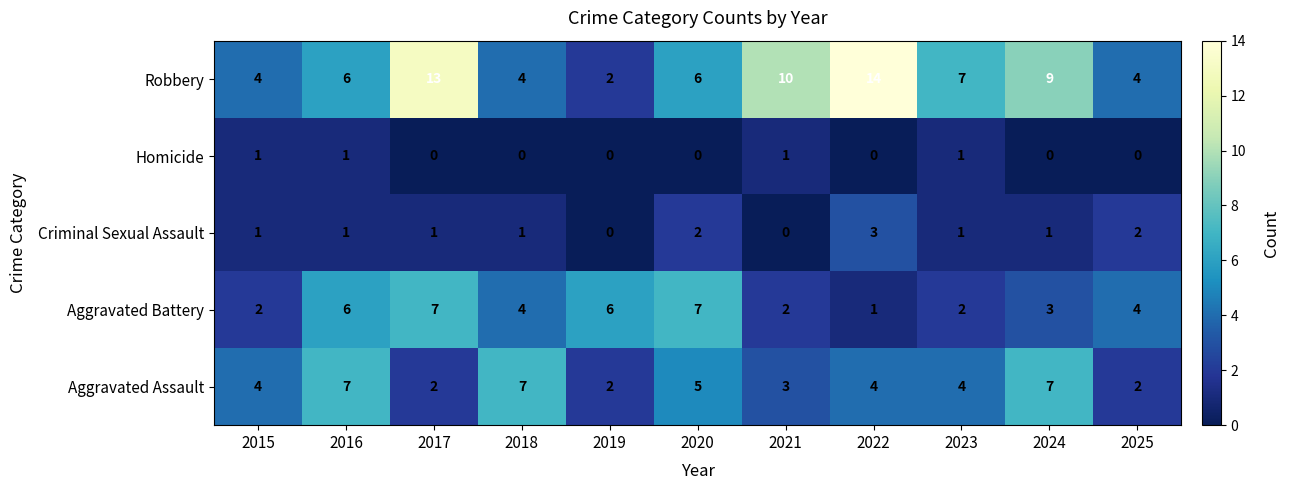

The value of Homicide at 2022 is 1. True or false?

False